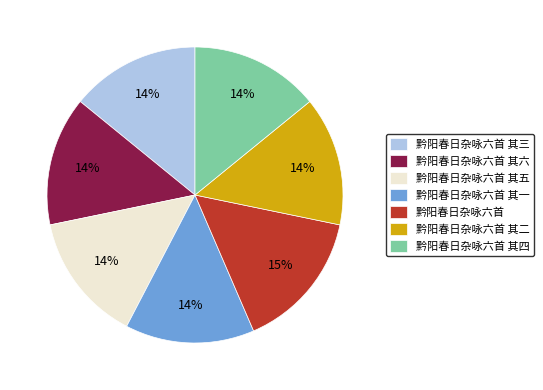

To the nearest percent, what percentage of the pie is 黔阳春日杂咏六首 其六?

14%